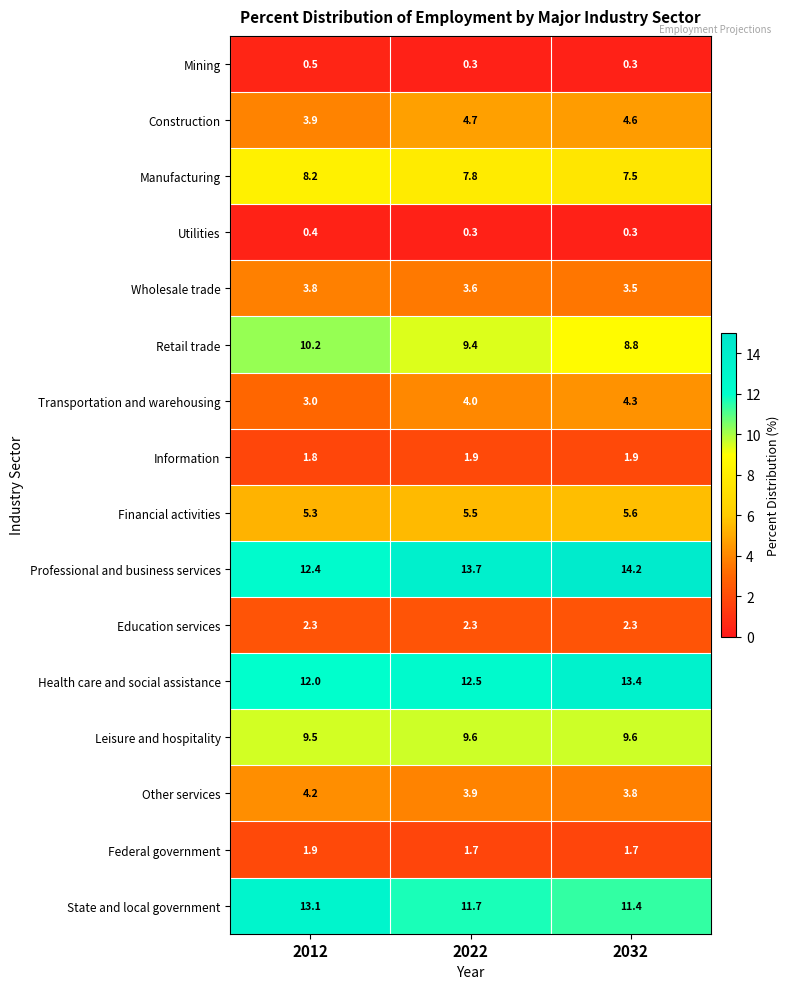

Which series changed the most between 2022 and 2032?

Health care and social assistance